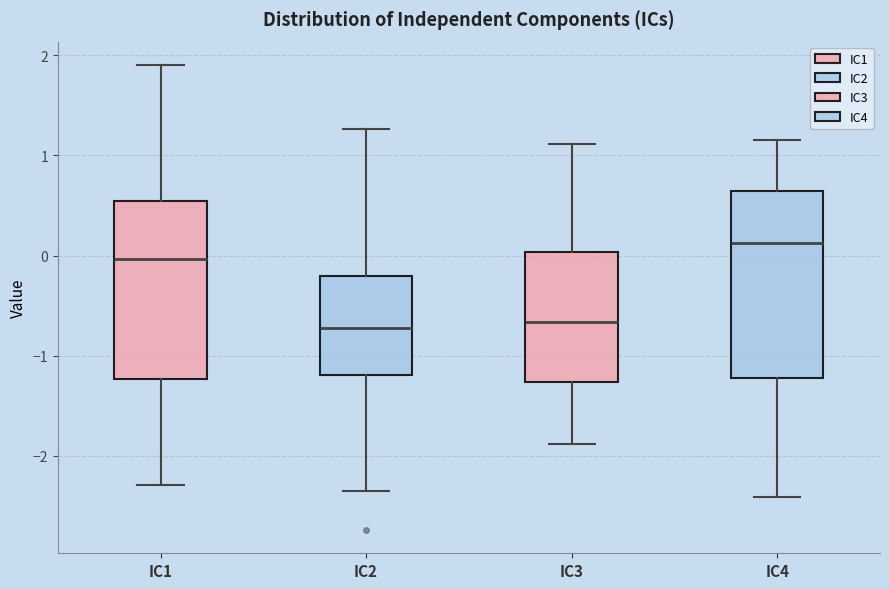

Which box has the highest median line?

IC4